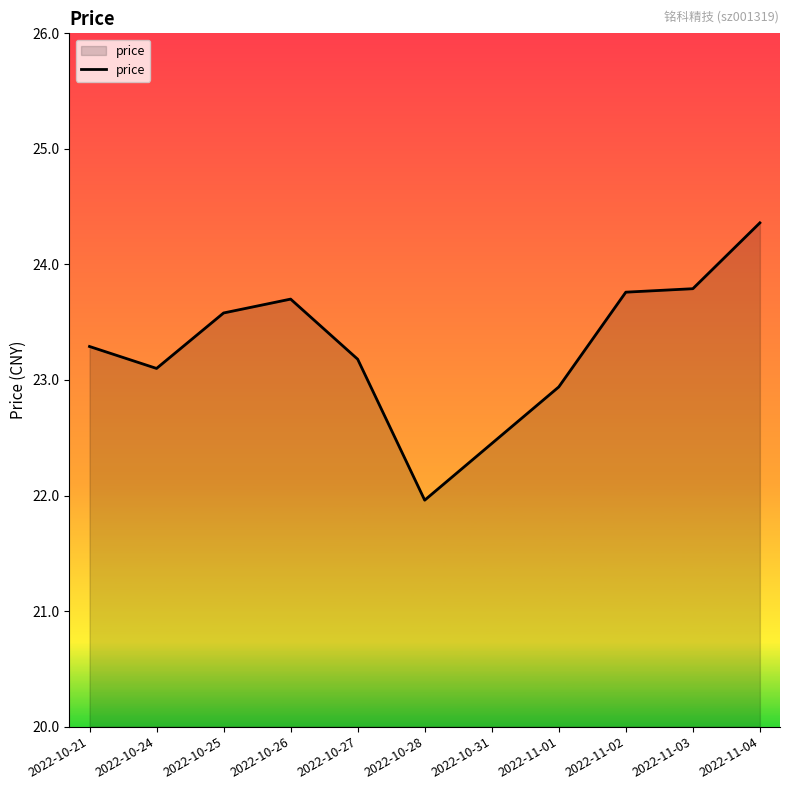

What is the change in value from 2022-10-24 to 2022-10-27?

+0.1